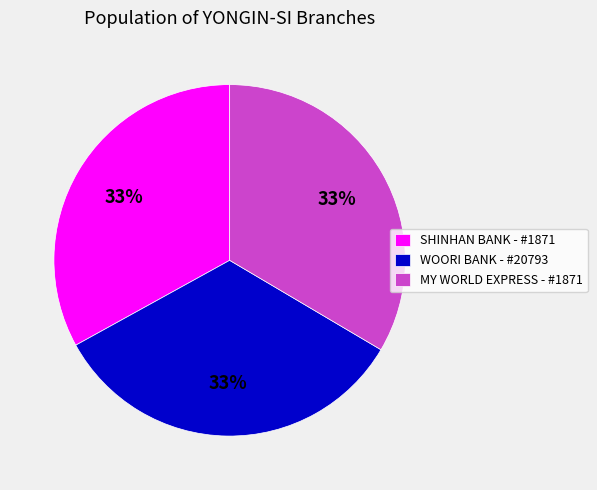

True or false: SHINHAN BANK - #1871 accounts for 33% of the total.

True